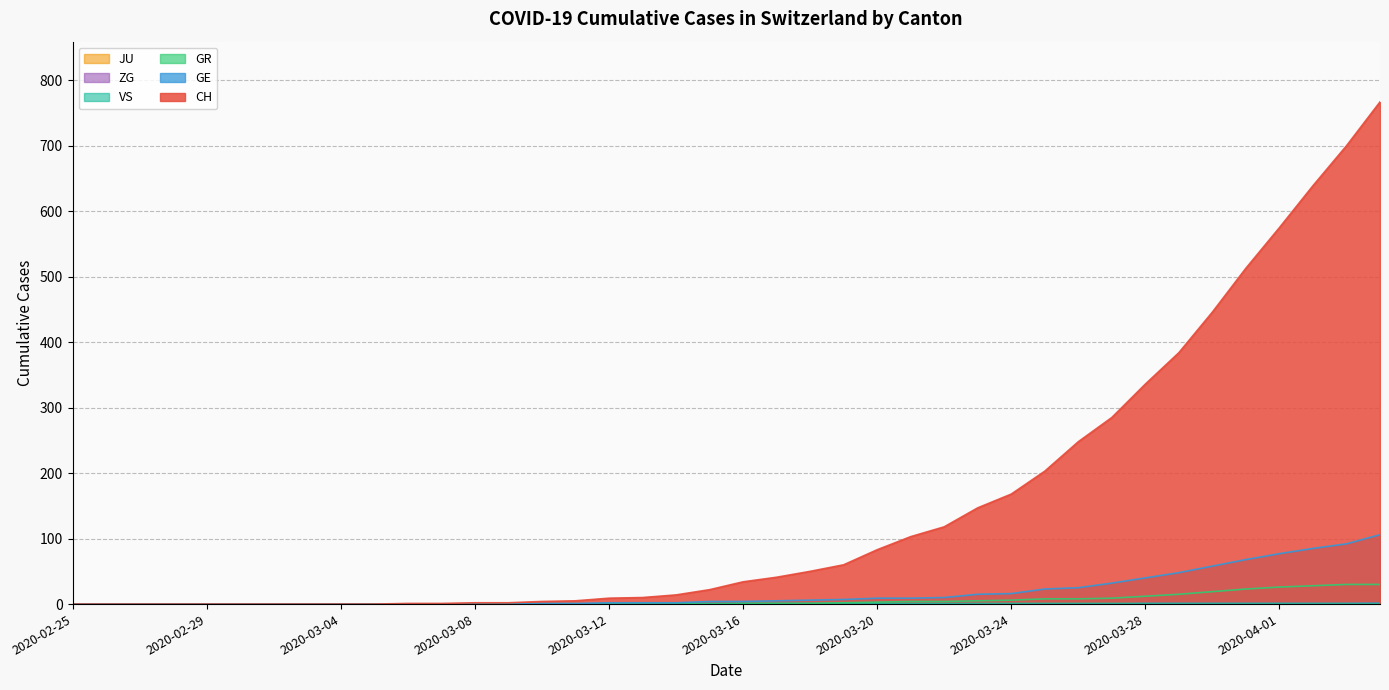

At which category is the sum across all series the highest?

2020-04-04